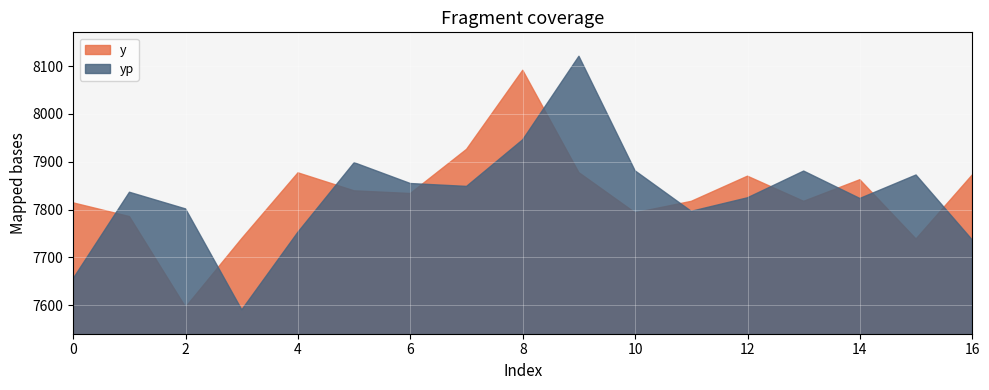

Where is the first local maximum for yp?

1